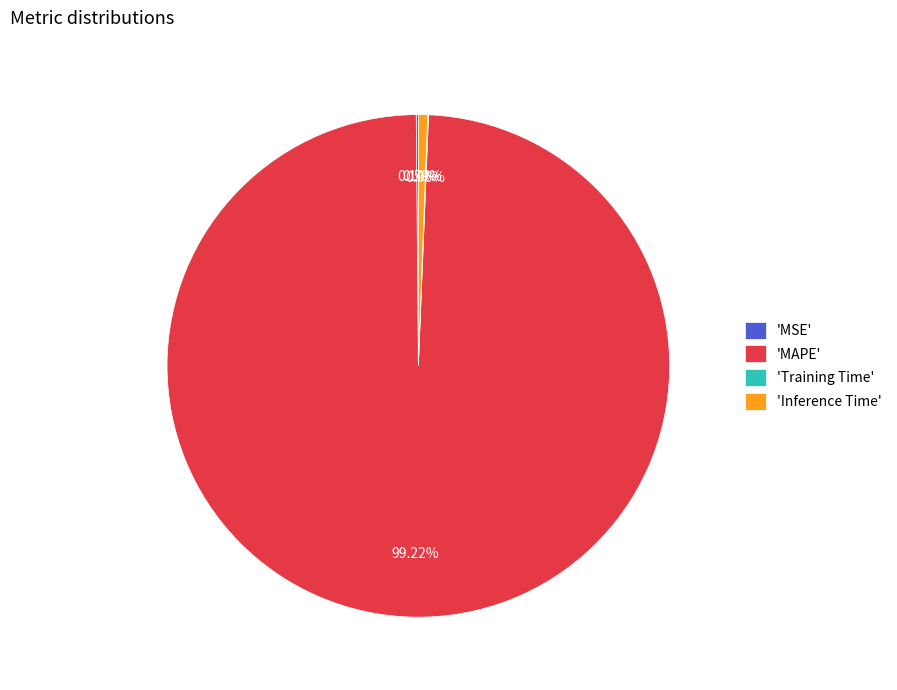

What is the majority slice?

'MAPE'